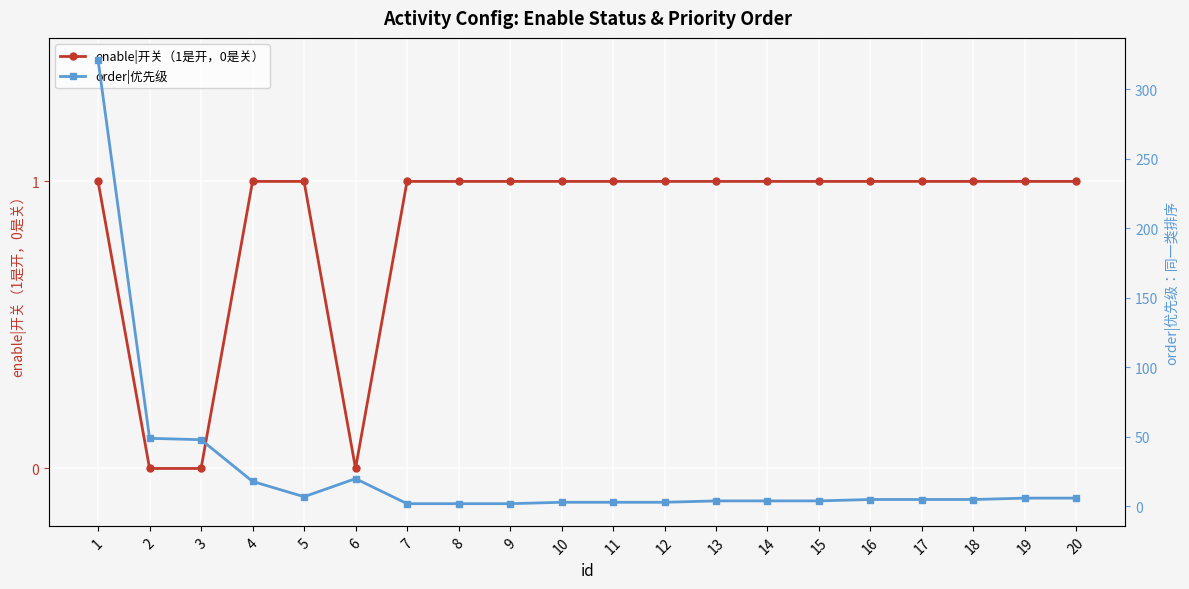

How many lines are shown in the chart?

2